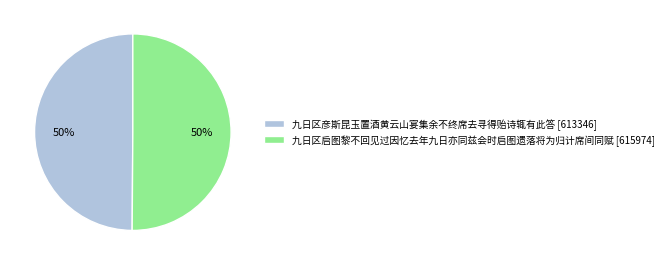

Is the sum of 九日区启图黎不回见过因忆去年九日亦同兹会时启图遗落将为归计席间同赋 [615974] and 九日区彦斯昆玉置酒黄云山宴集余不终席去寻得贻诗辄有此答 [613346] greater than half?

Yes